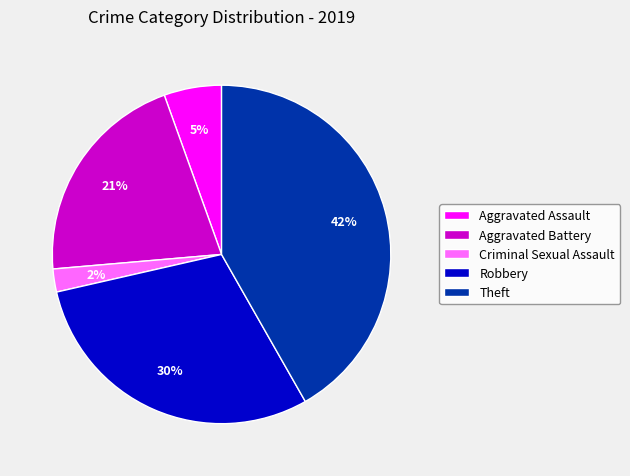

Between Criminal Sexual Assault and Aggravated Assault, which is larger?

Aggravated Assault